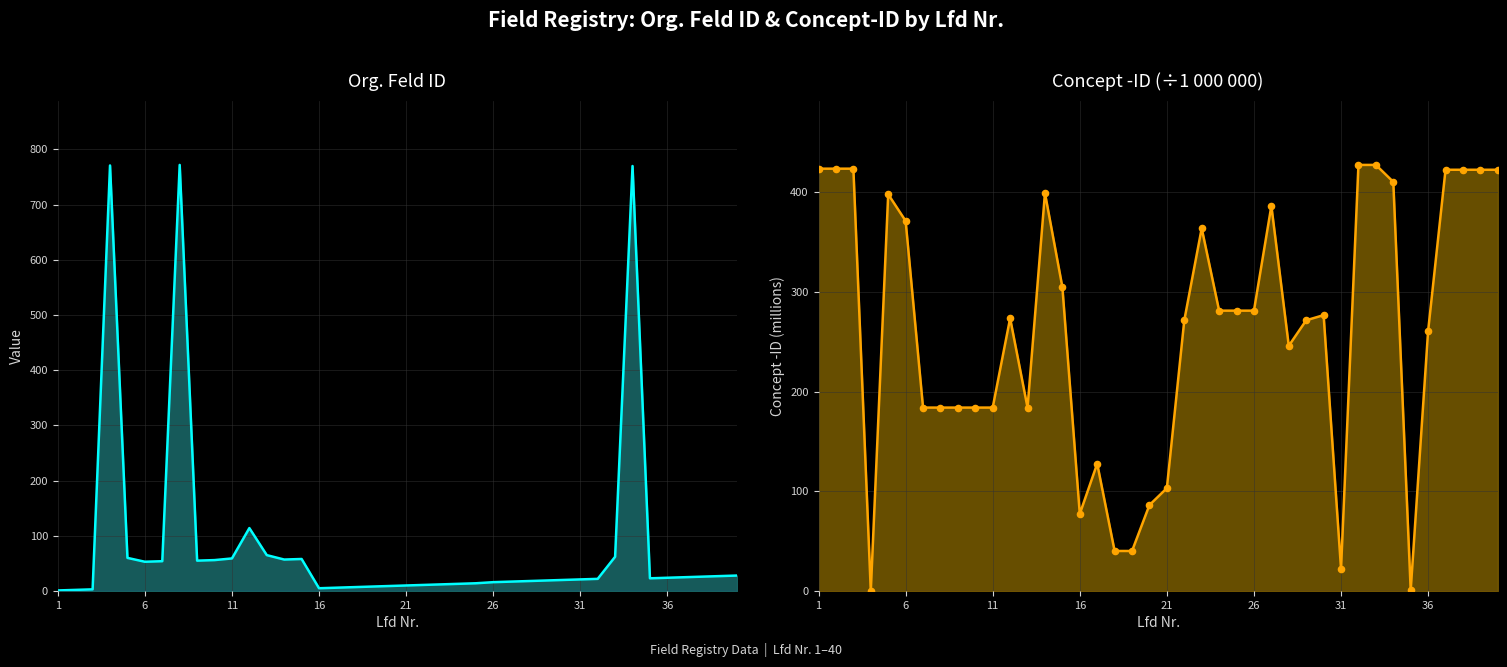

Which series reaches the maximum Y coordinate?

Org. Feld ID